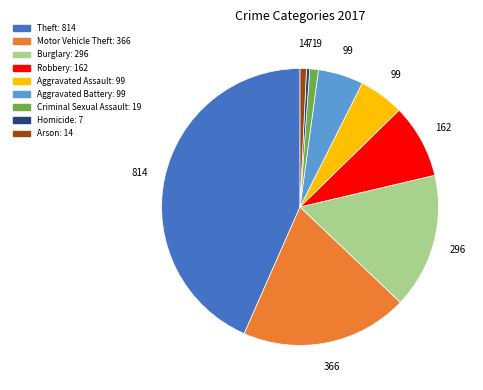

How many segments does this pie chart have?

9